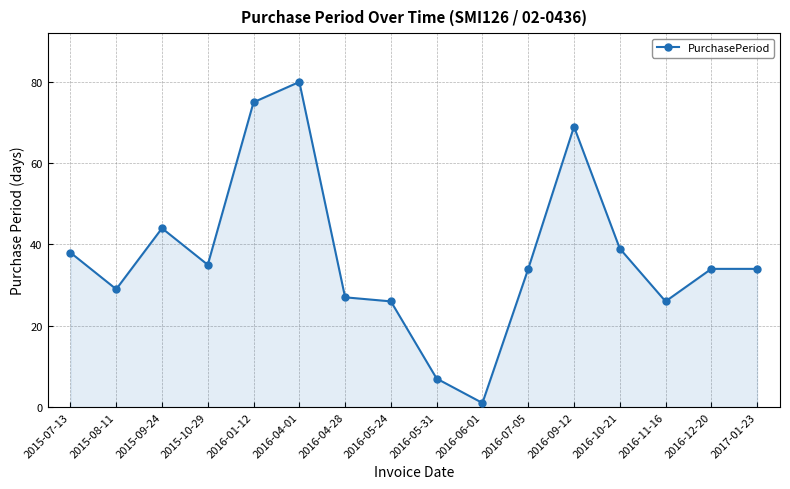

Is it true that the value at 2016-05-24 is 26?

True